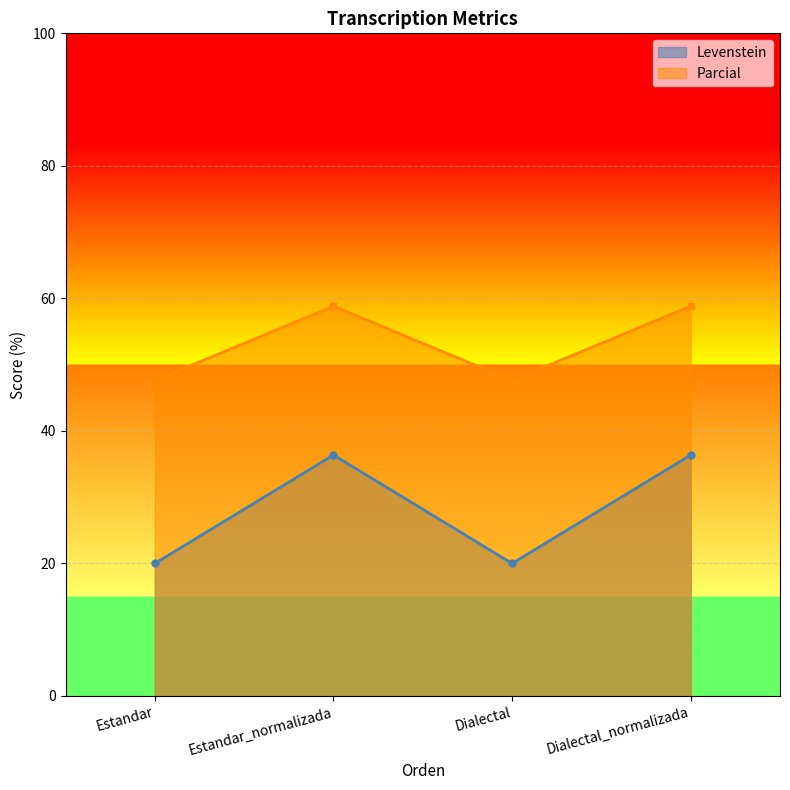

What is the minimum value shown in the chart?

20.0